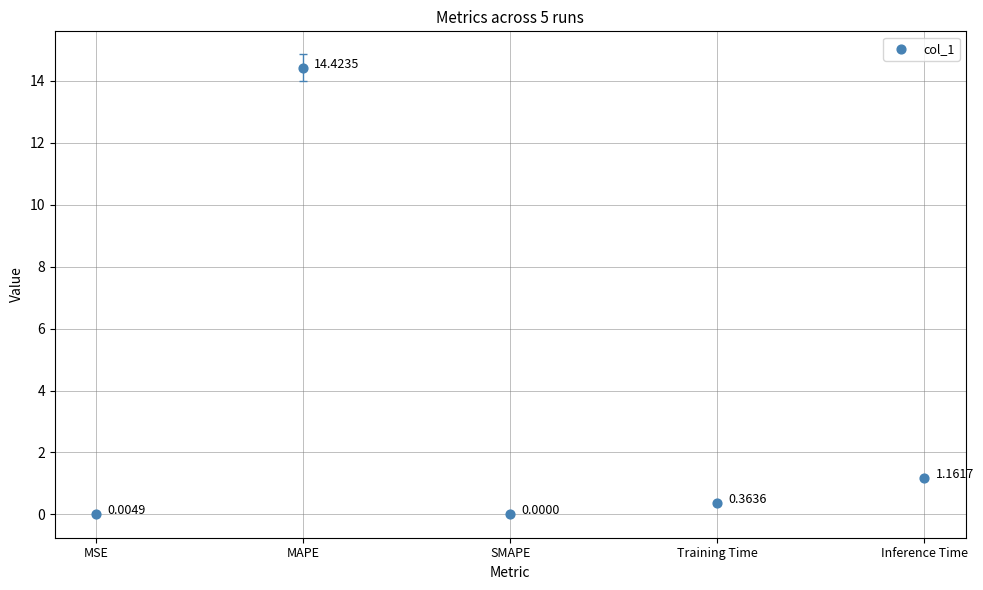

What is the range of Y values (max minus min)?

14.4